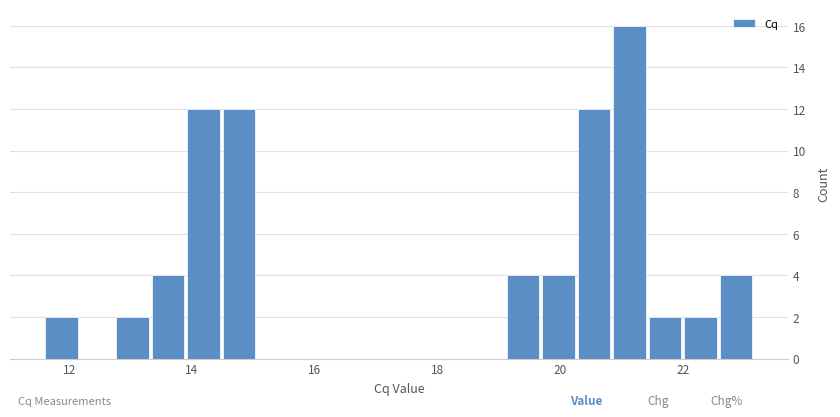

Around what value on the x-axis is the tallest bar? Give the approximate position of its centre, as read against the axis.

21.2